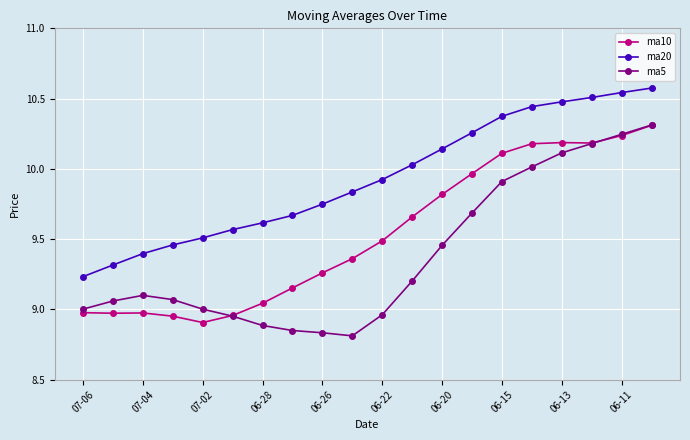

What is the minimum value for ma10?

8.9